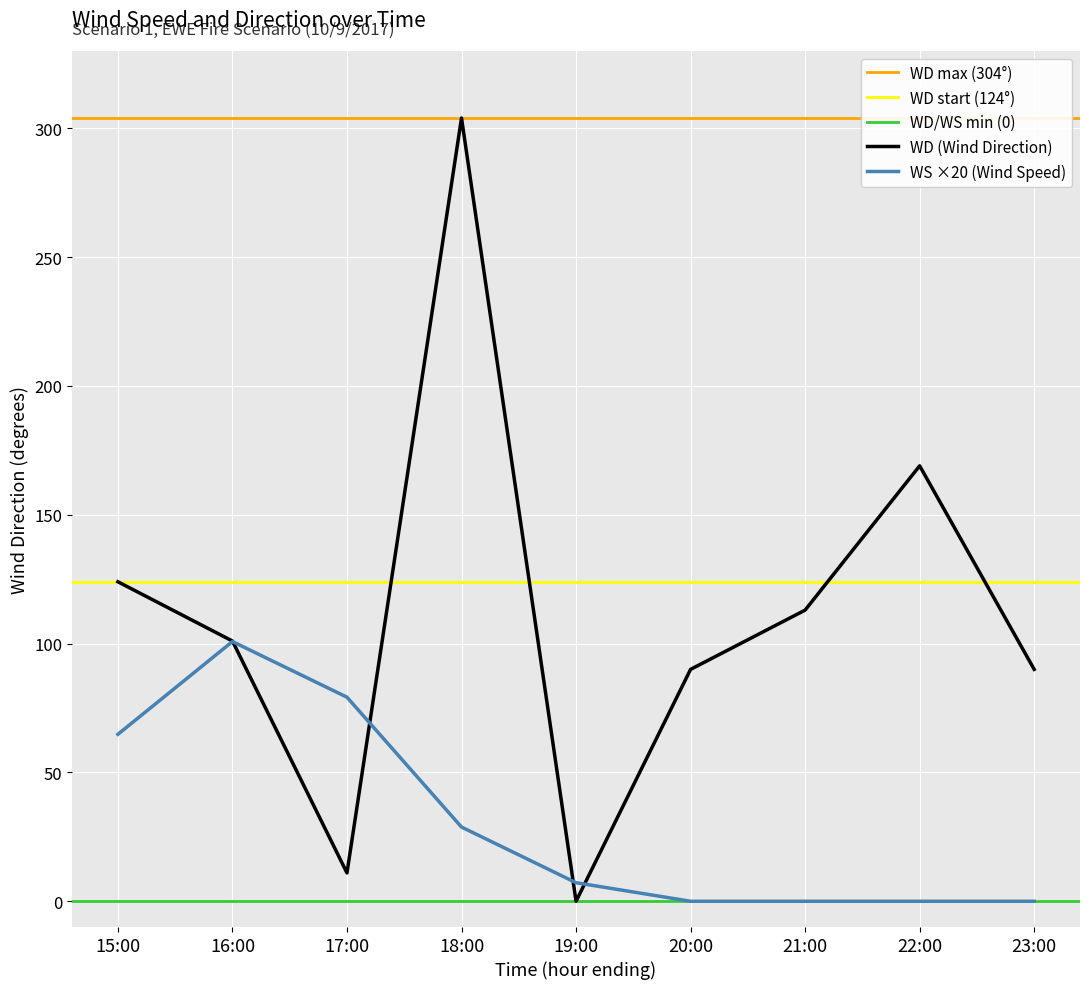

True or false: WD has a value of 437.0 at 18:00.

False